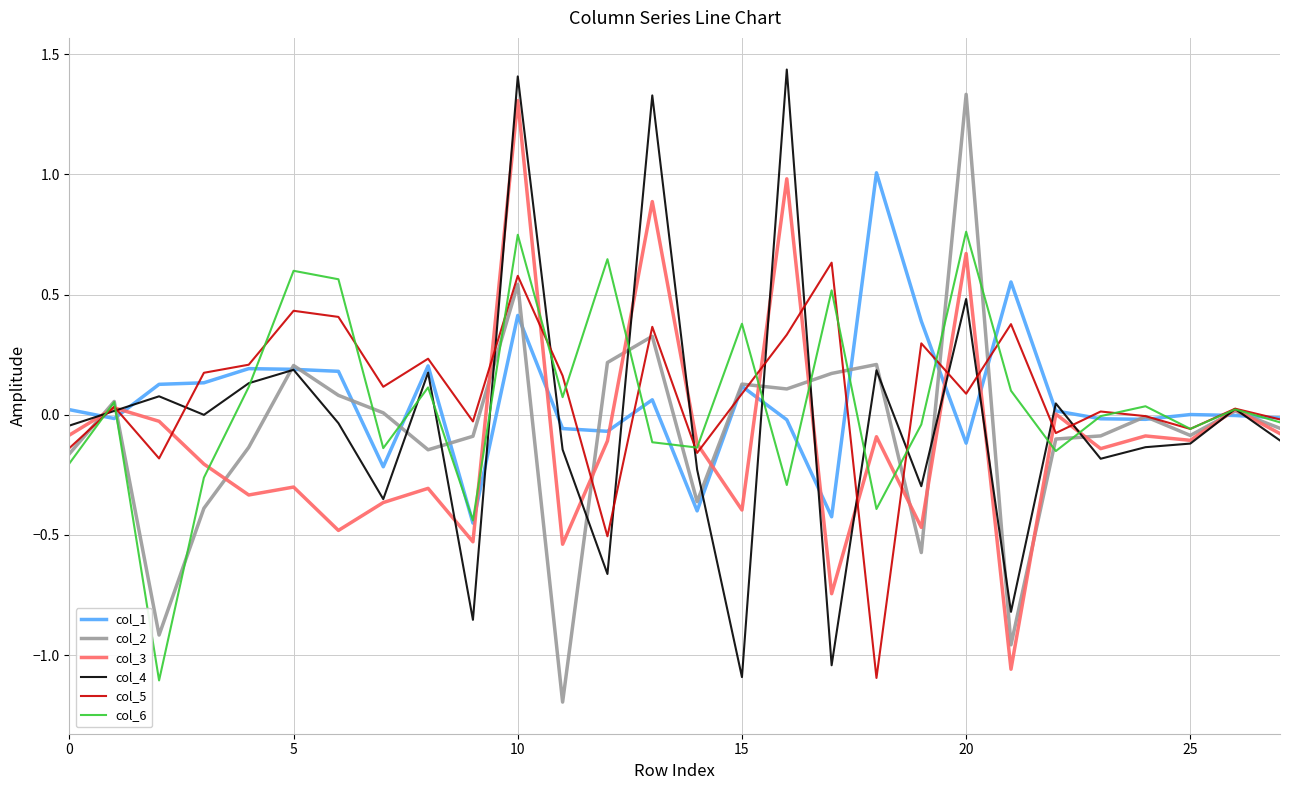

What is the smallest value displayed?

-1.2